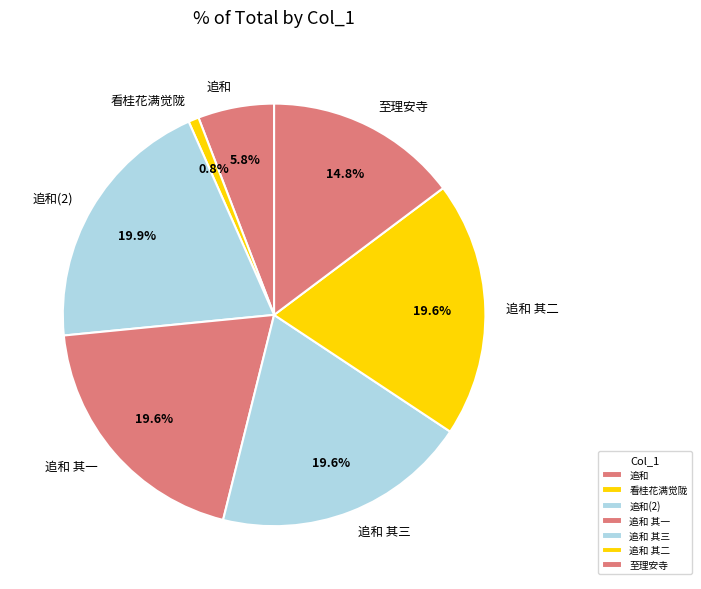

Does any single category account for the majority?

No